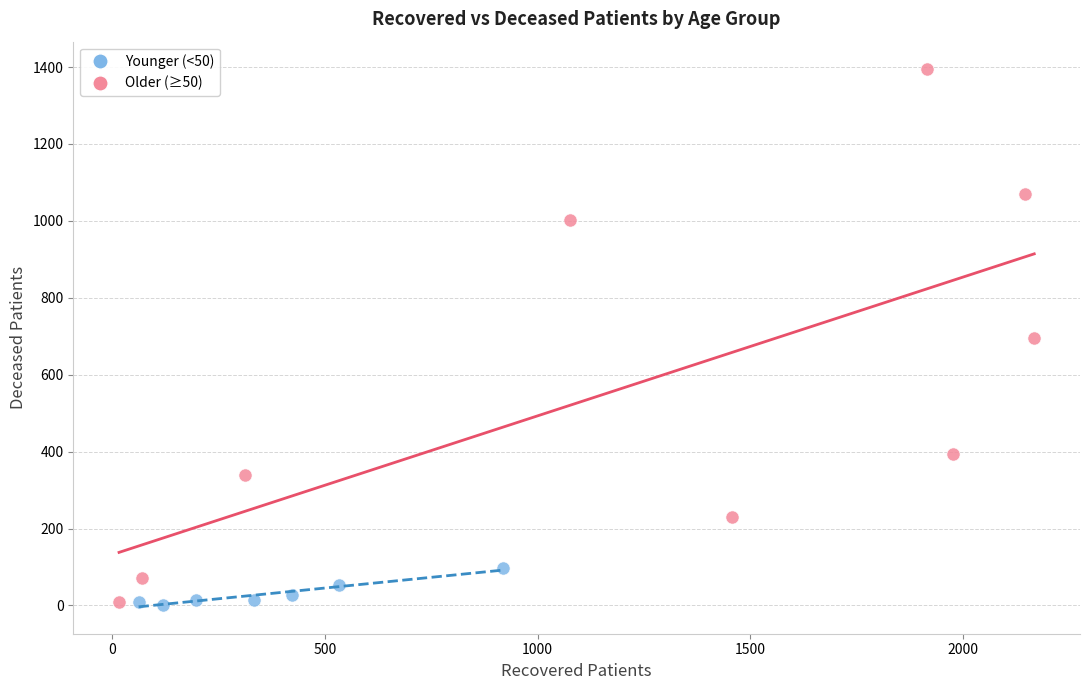

Which series contains the highest Y value?

Older (≥50)